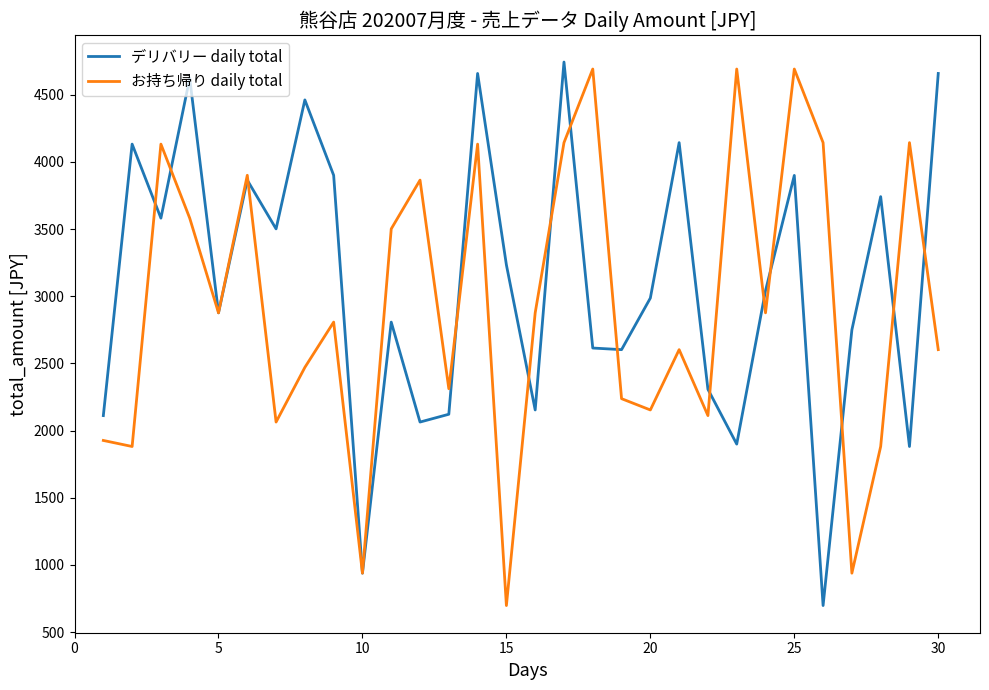

True or false: デリバリー daily total and お持ち帰り daily total intersect in this chart.

True